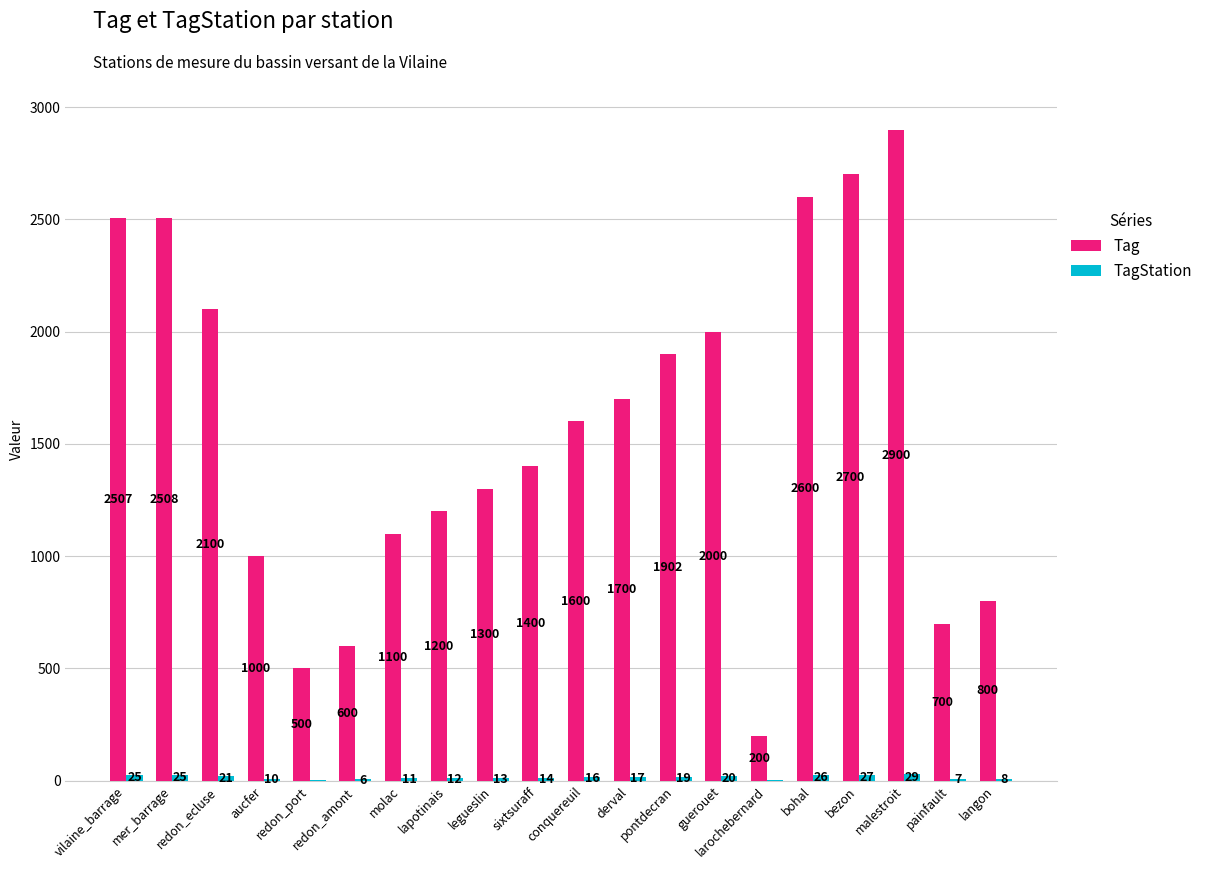

What is the highest value of the Tag series?

2900